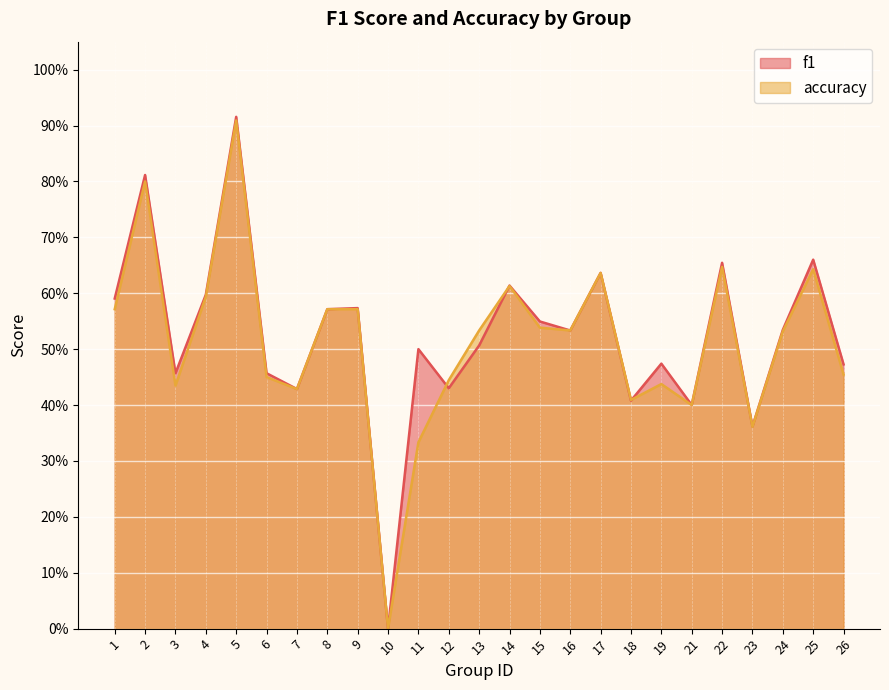

Reading right to left, transcribe all the data shown in this chart.

f1: 26=0.5	25=0.7	24=0.5	23=0.4	22=0.7	21=0.4	19=0.5	18=0.4	17=0.6	16=0.5	15=0.5	14=0.6	13=0.5	12=0.4	11=0.5	10=0.0	9=0.6	8=0.6	7=0.4	6=0.5	5=0.9	4=0.6	3=0.5	2=0.8	1=0.6
accuracy: 26=0.5	25=0.6	24=0.5	23=0.4	22=0.6	21=0.4	19=0.4	18=0.4	17=0.6	16=0.5	15=0.5	14=0.6	13=0.5	12=0.4	11=0.3	10=0.0	9=0.6	8=0.6	7=0.4	6=0.5	5=0.9	4=0.6	3=0.4	2=0.8	1=0.6